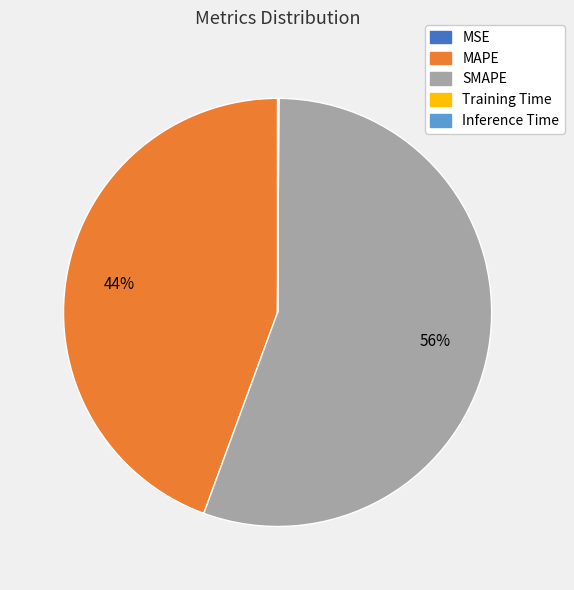

Is there a majority slice in this chart?

Yes